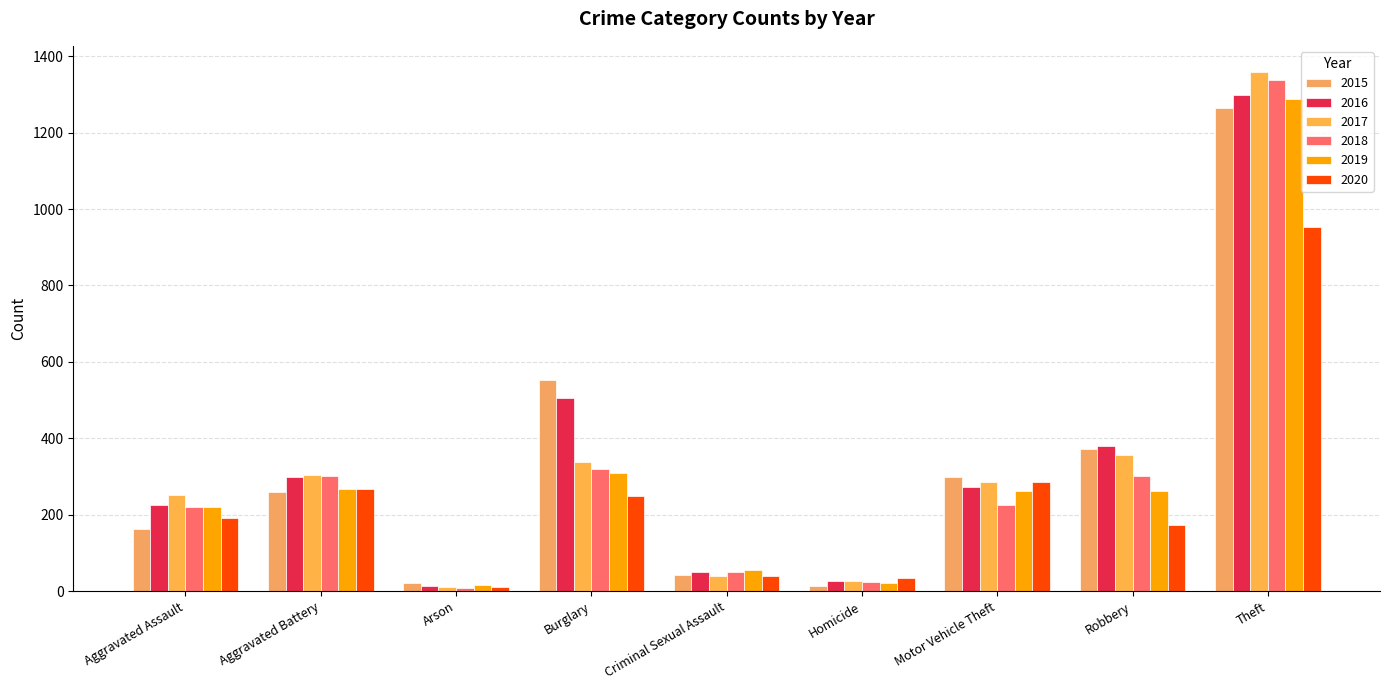

The value of 2020 at Aggravated Assault is 131. True or false?

False